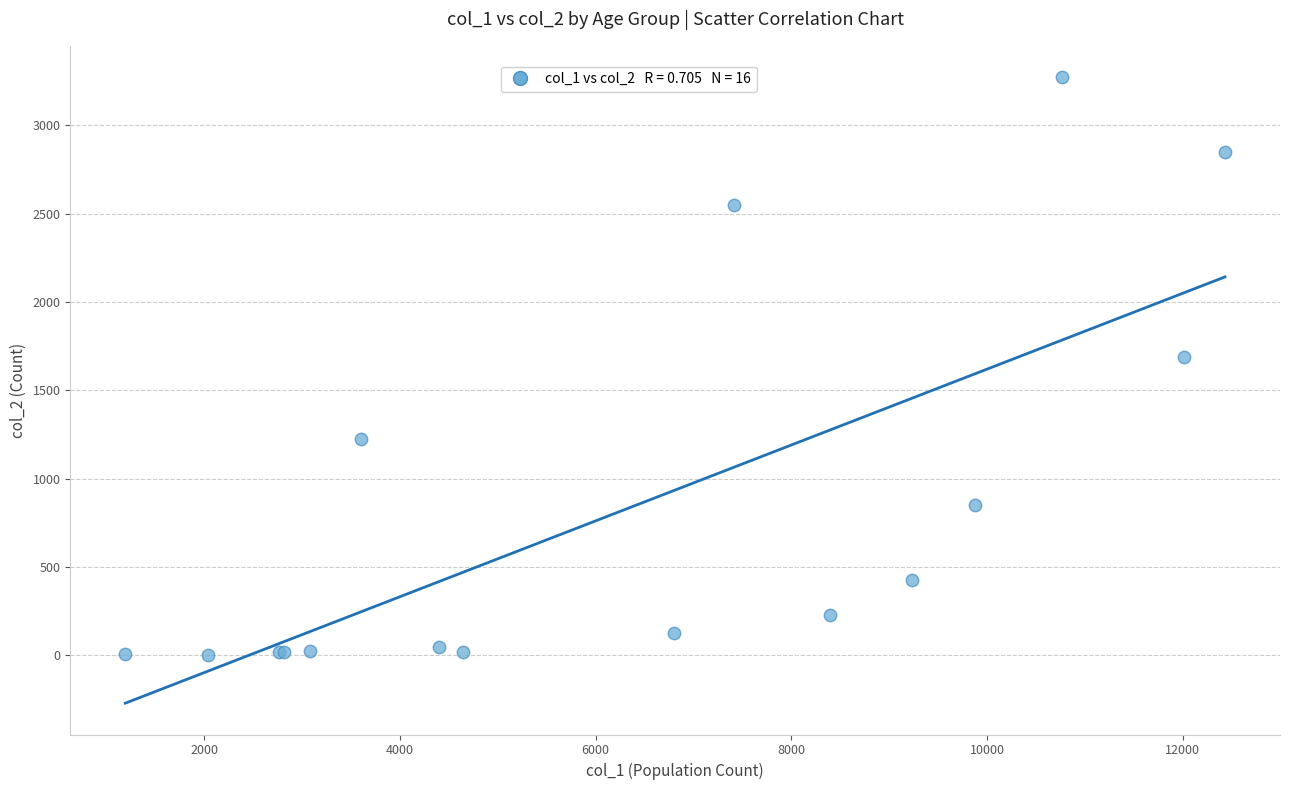

What Y value in the scatter plot is closest to 1638?

1690